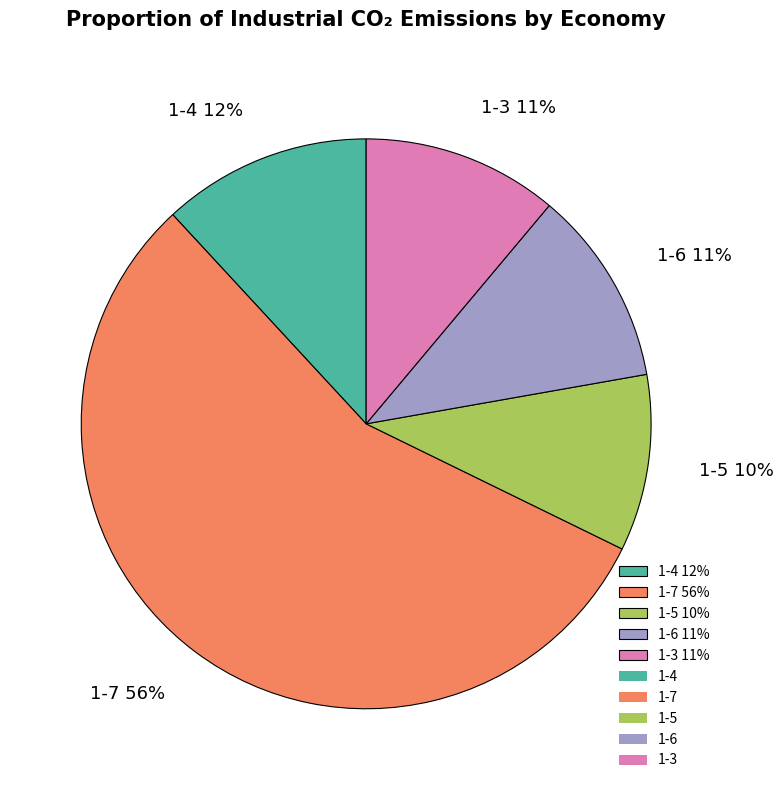

To the nearest percent, what portion does 1-5 represent?

10%